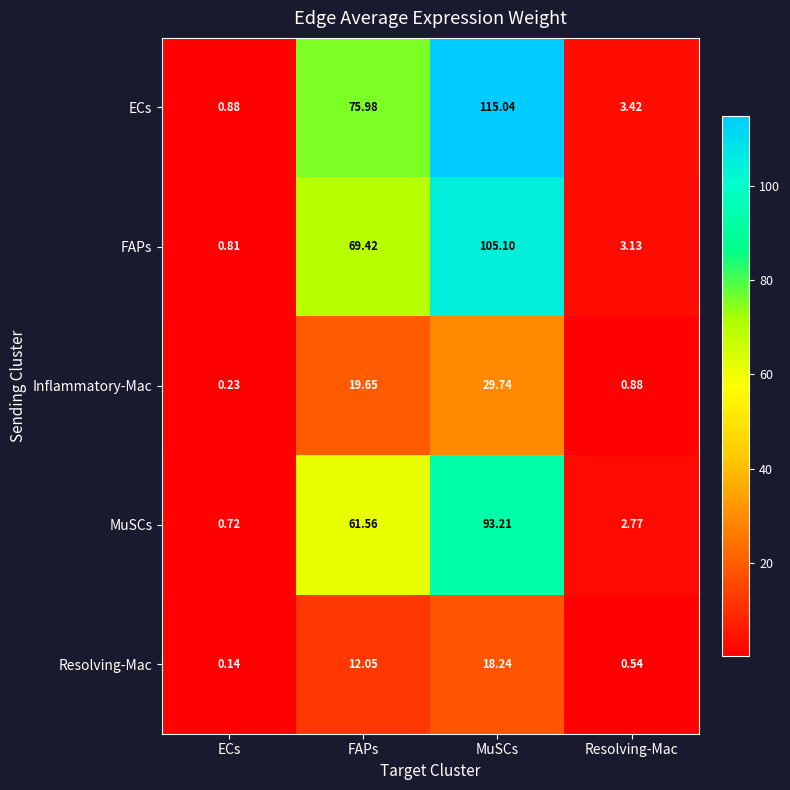

Which series has the widest spread of values?

ECs